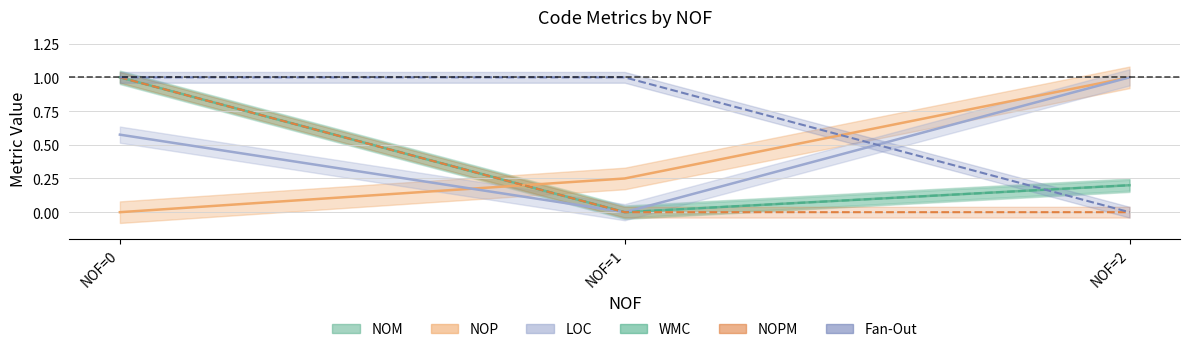

List the labels in order of NOP value, largest first.

NOF=2, NOF=1, NOF=0